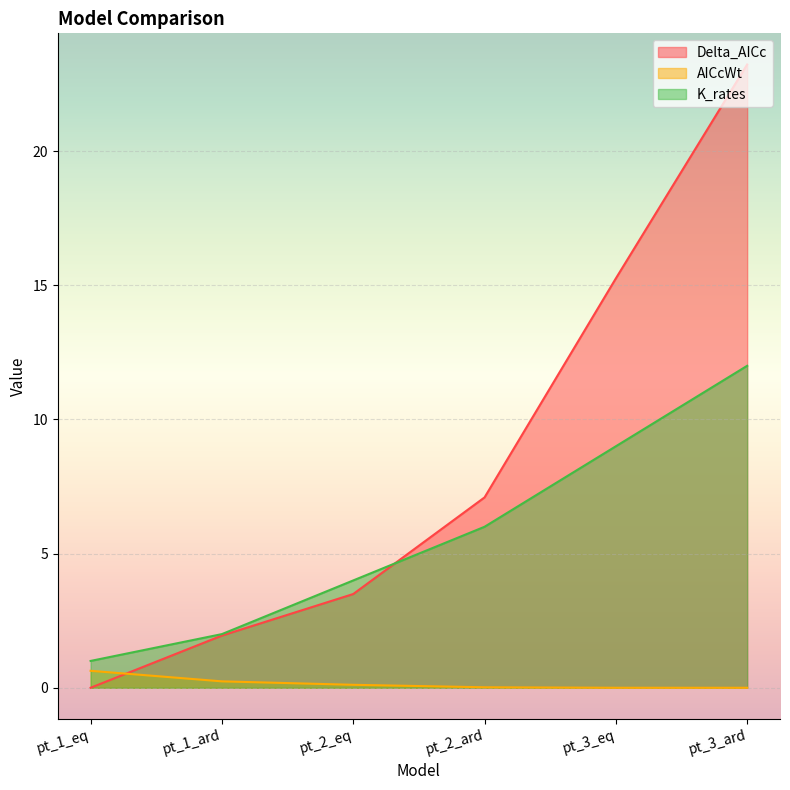

How many lines are shown in the chart?

3